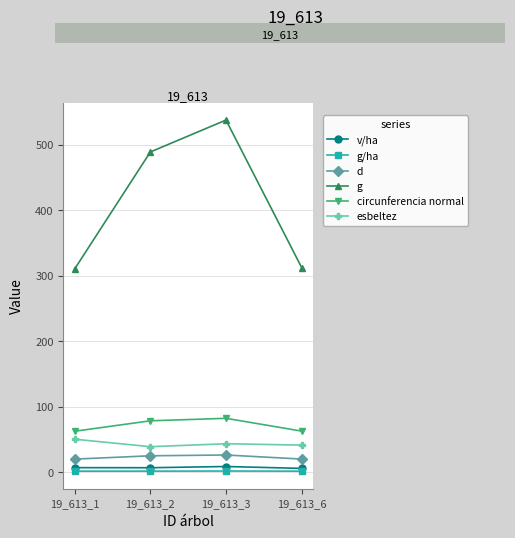

Between 19_613_2 and 19_613_6, which series saw the biggest shift?

g